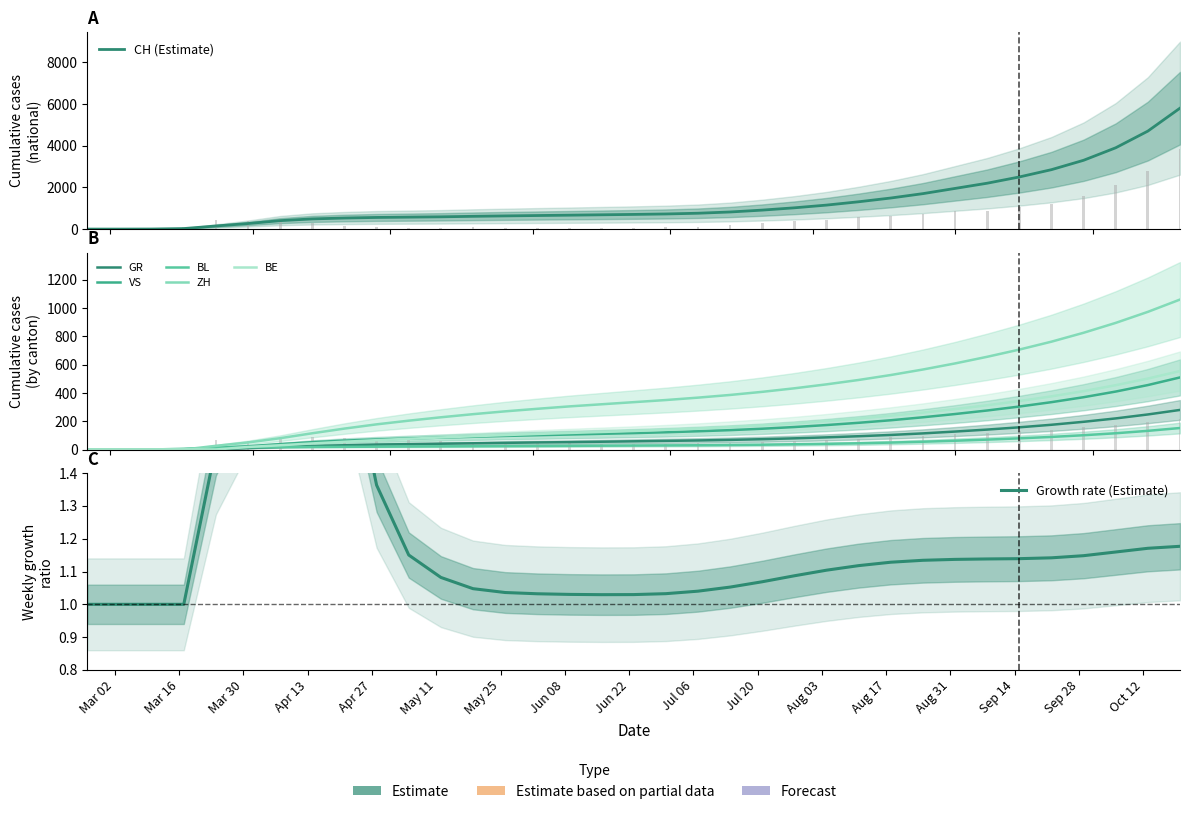

Which has a higher value, 2020-05-26 or 2020-05-12?

2020-05-26